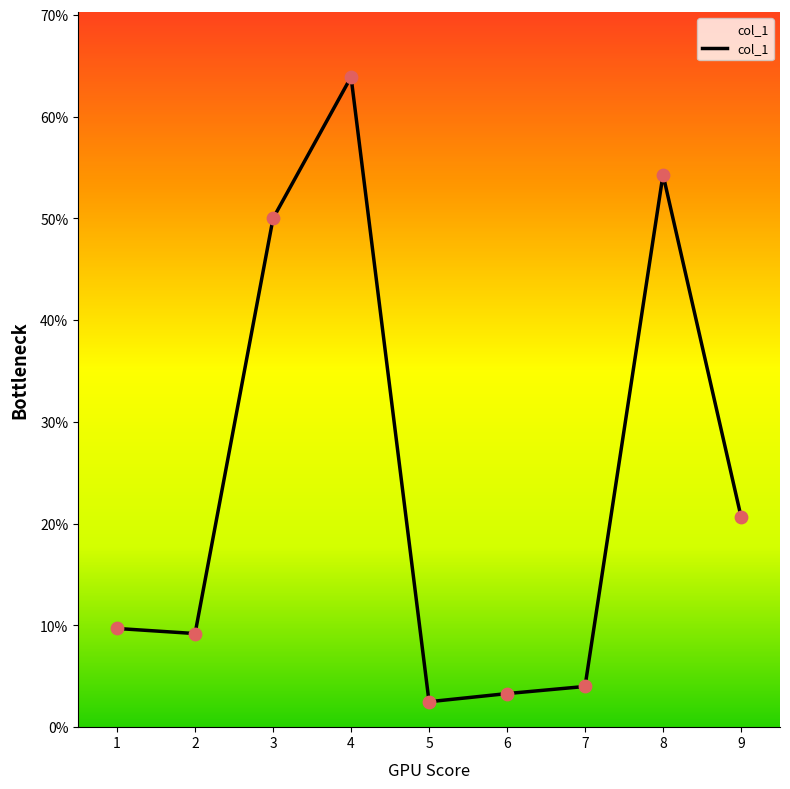

What is the change in value from 3 to 7?

-46.0